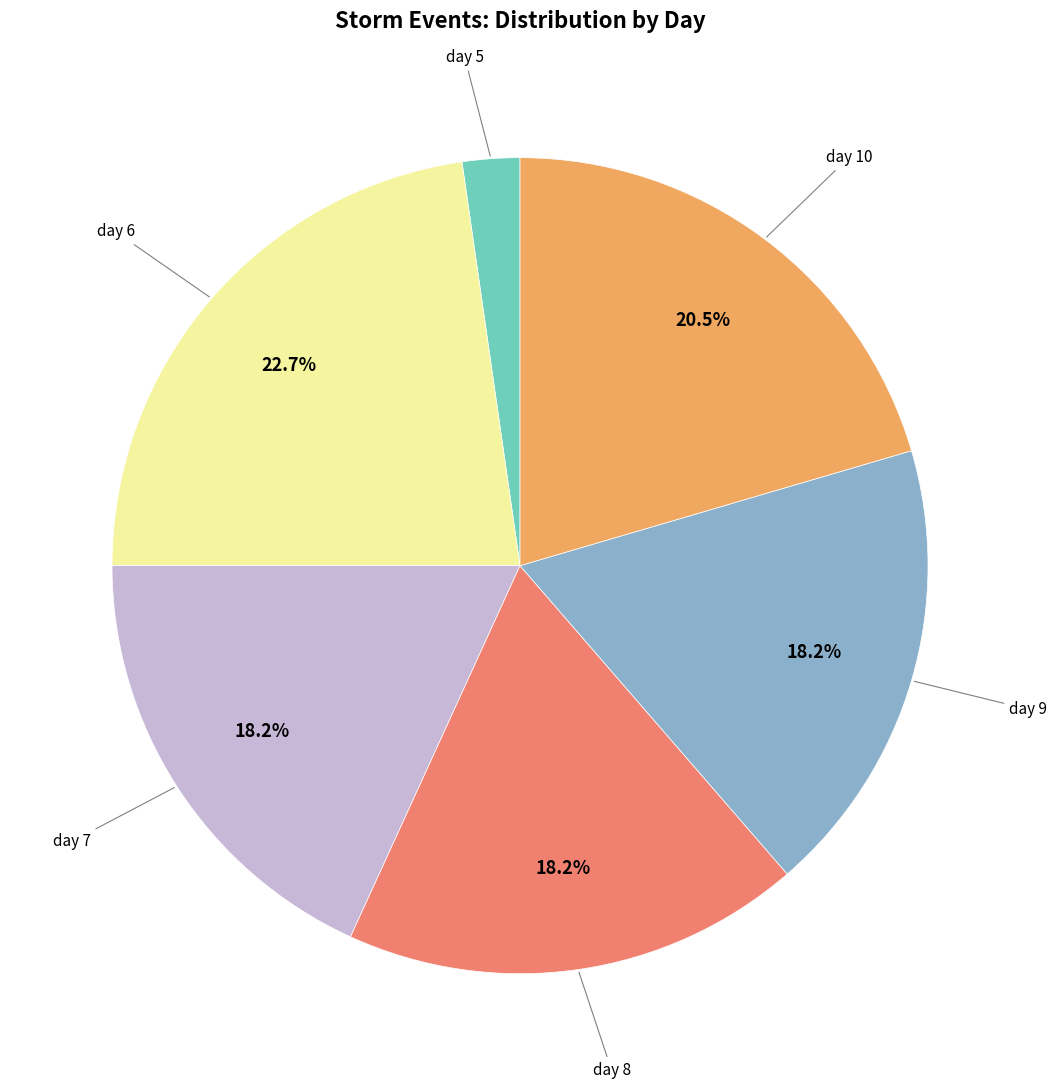

To the nearest percent, what portion does day 8 represent?

18%